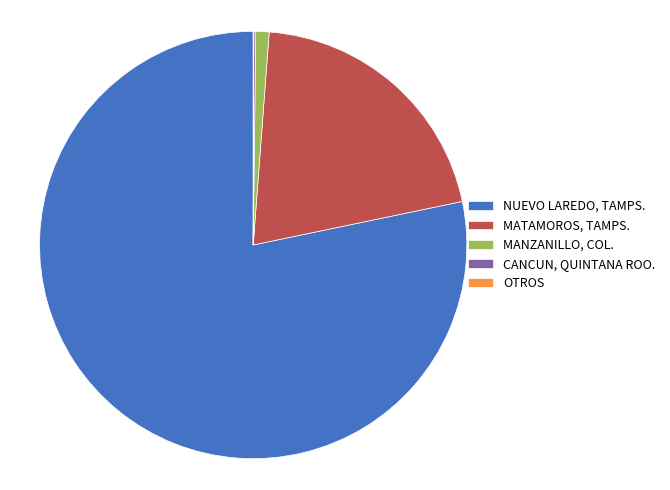

True or false: NUEVO LAREDO, TAMPS. accounts for 78% of the total.

True